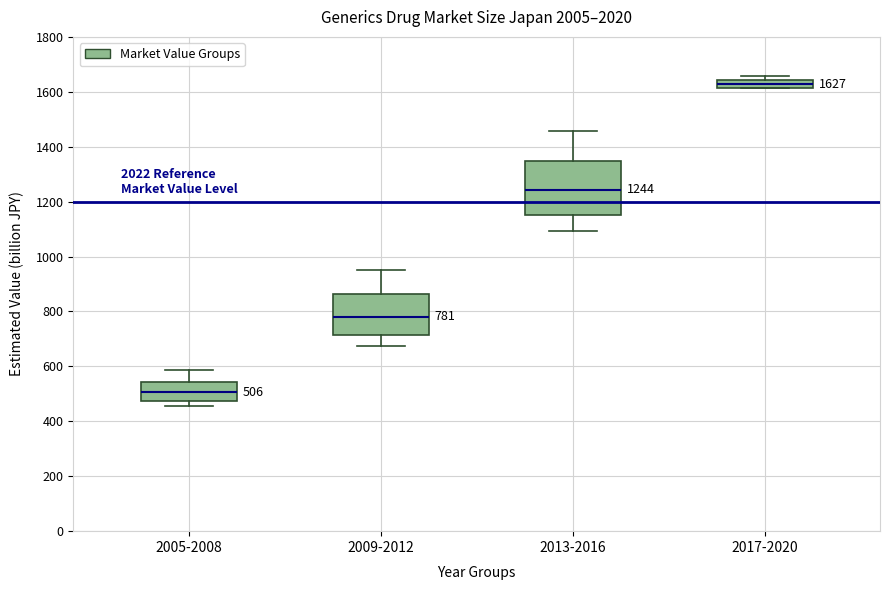

Which box has the highest median line?

2017-2020